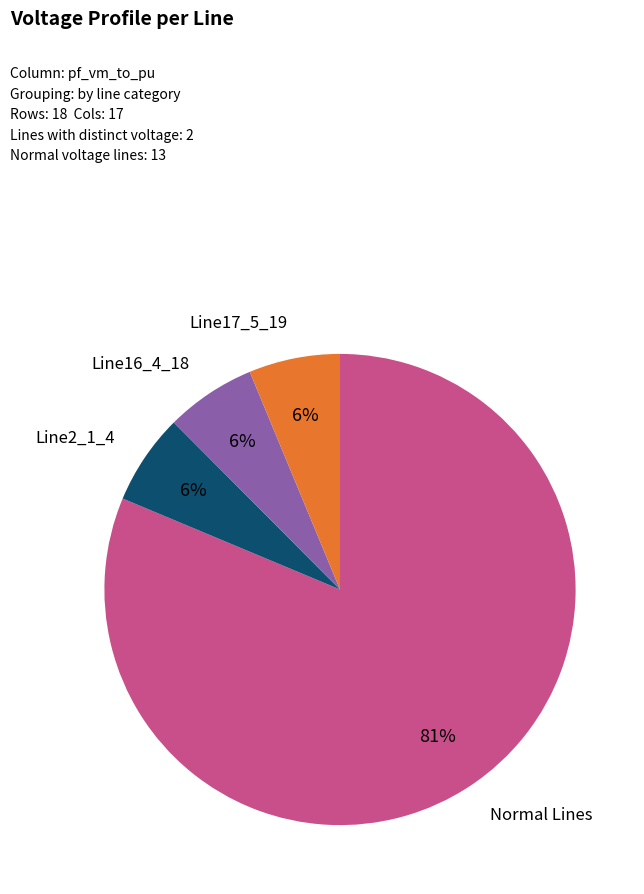

Does any single category account for the majority?

Yes